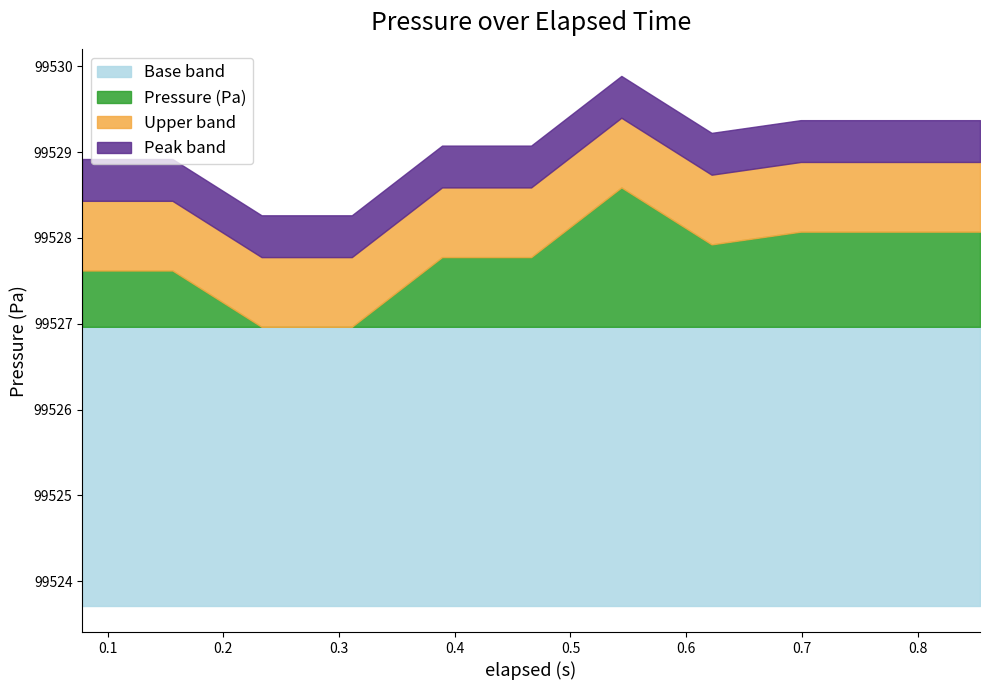

Is it true that the value at 0.466 is 151934.2?

False